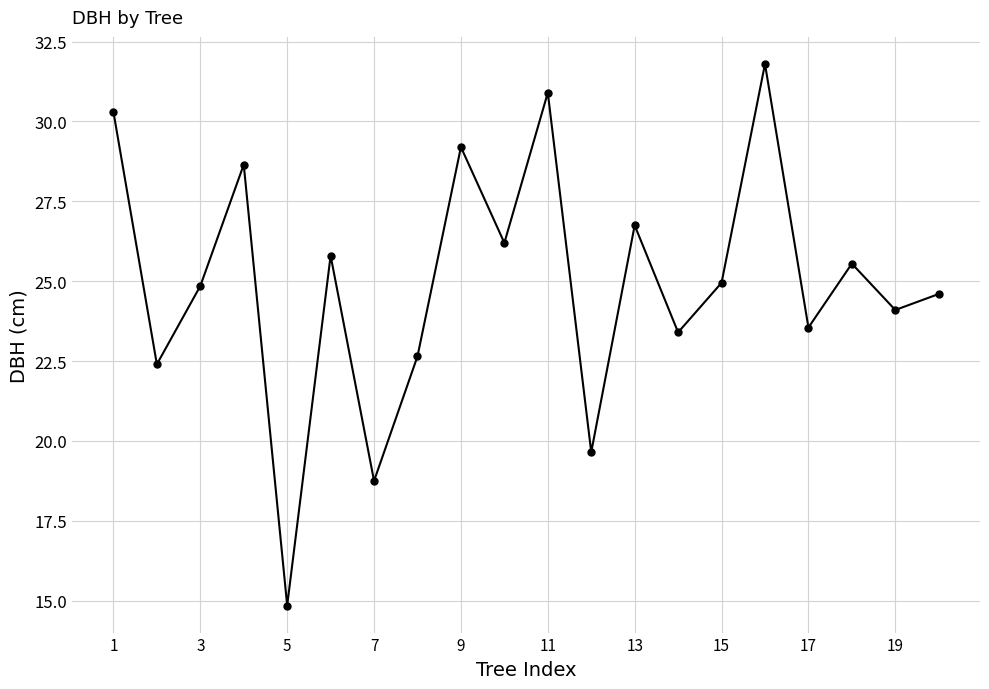

What is the average value?

24.9